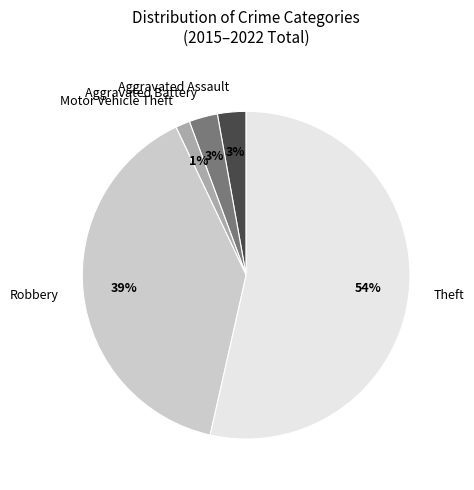

Does Theft represent more than half of the total?

Yes